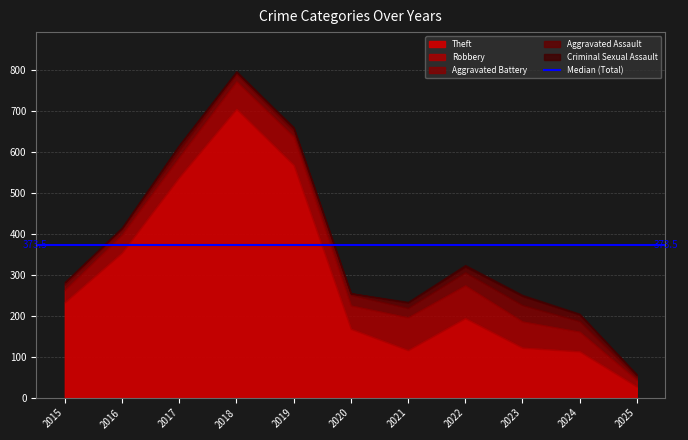

What is the difference between the maximum and second lowest values in the Robbery series?

50